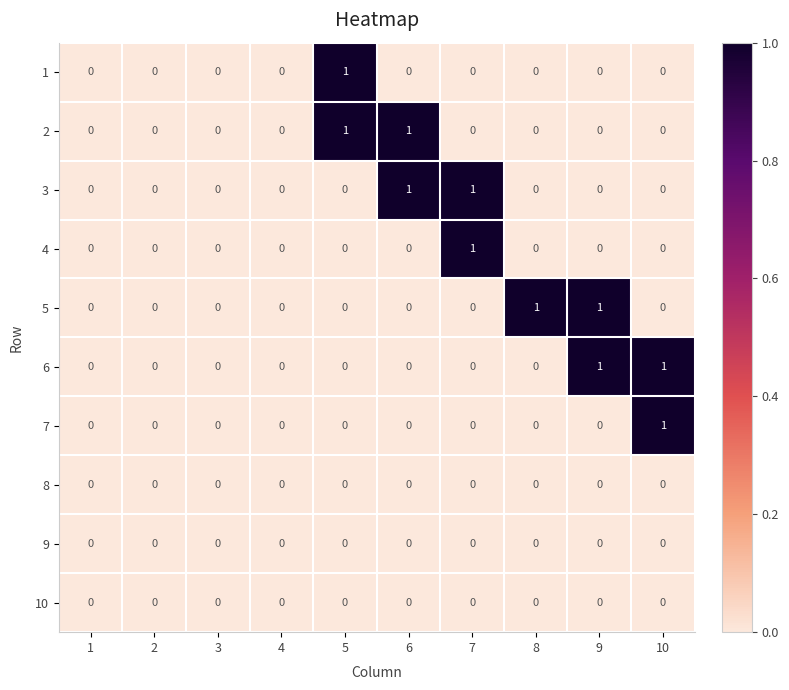

The 8 series shows 0 at 4. True or false?

True